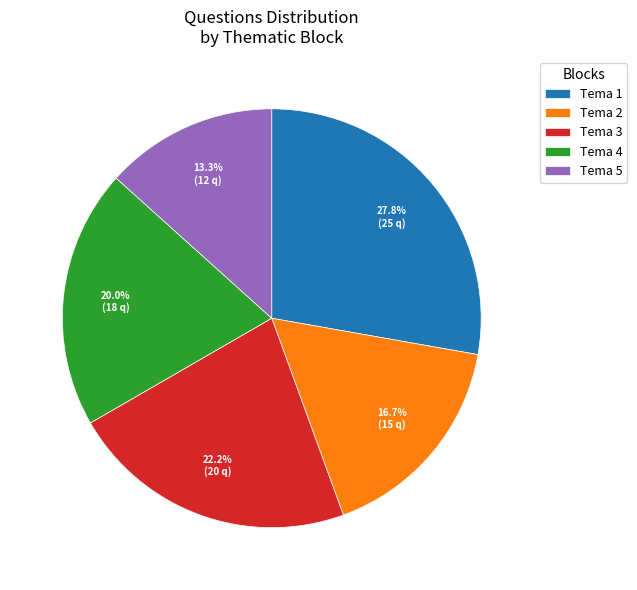

Count the number of slices in the pie.

5